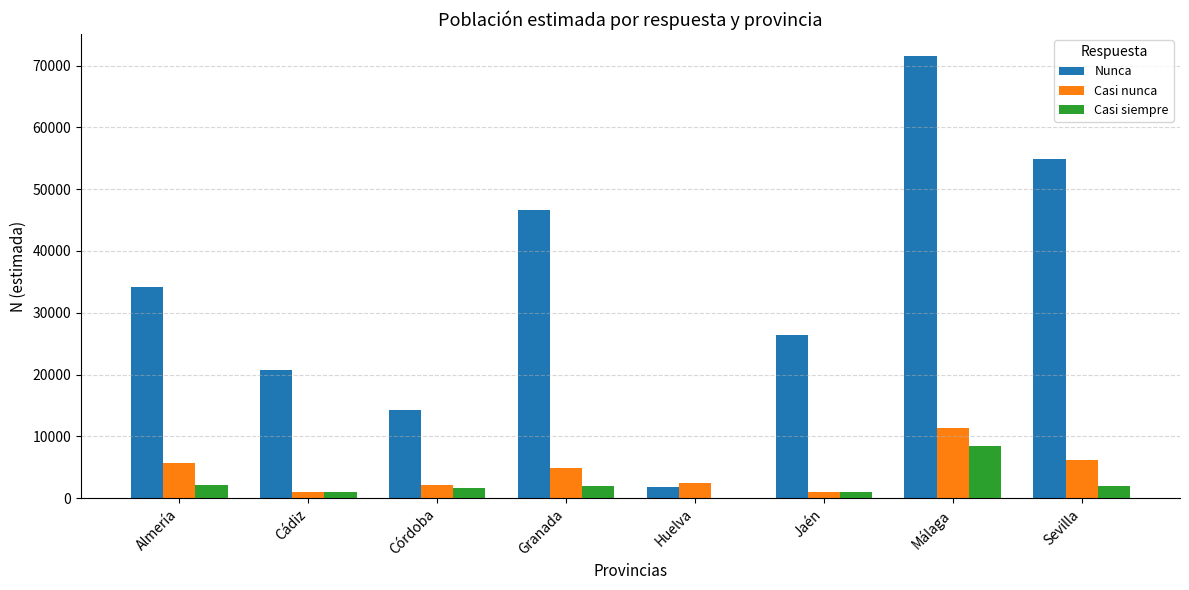

Which category has the highest value across all series?

Málaga